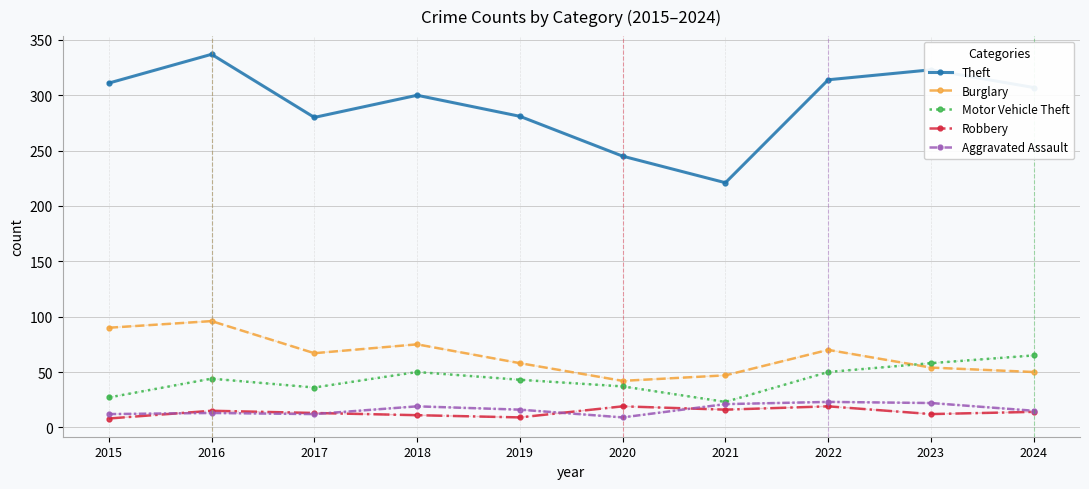

How many series are shown in this chart?

5